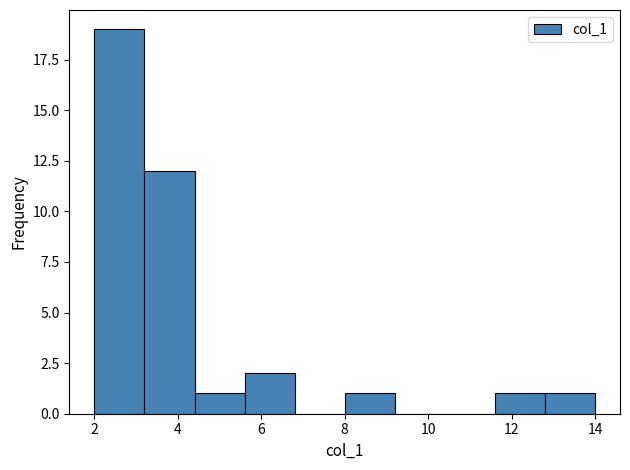

Which range on the x-axis has the tallest bar?

2.0 to 3.2